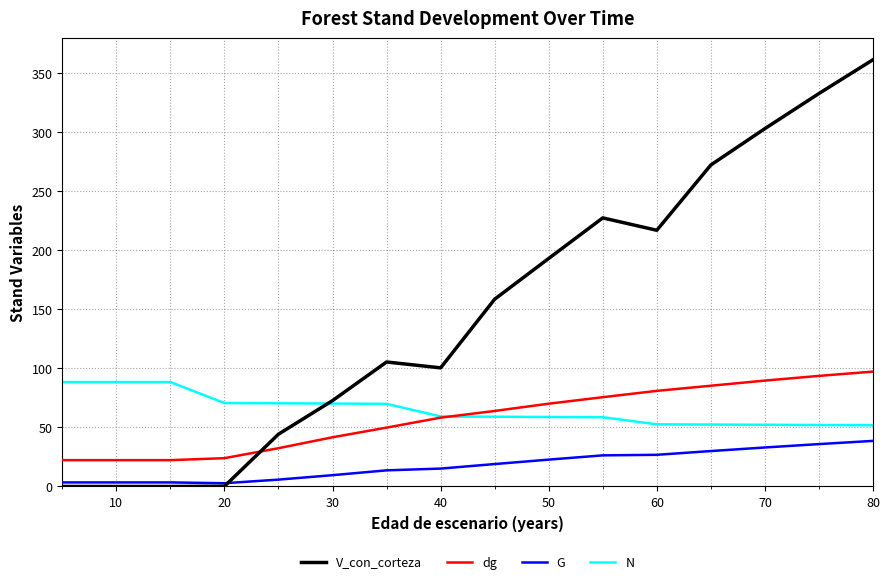

In G, how many points are lower than both neighbors (excluding endpoints)?

1